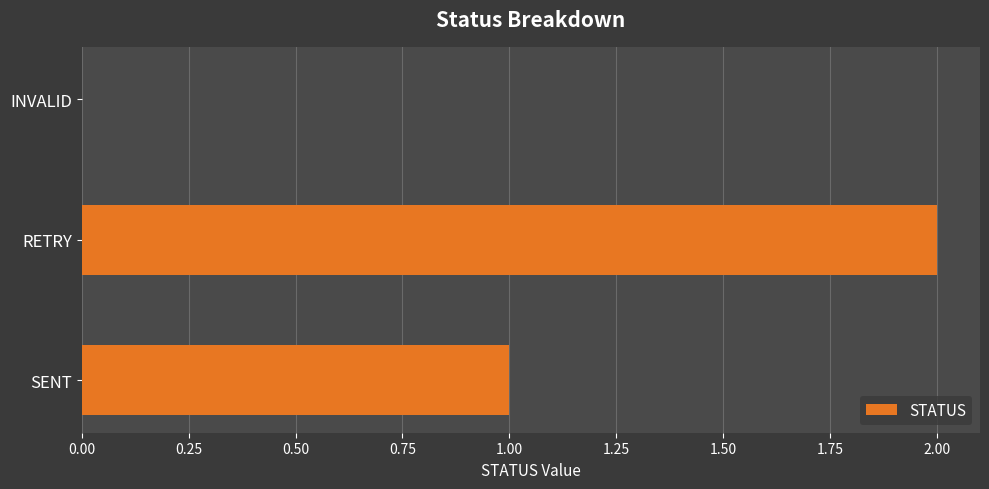

Is it true that the value at INVALID is 1?

False